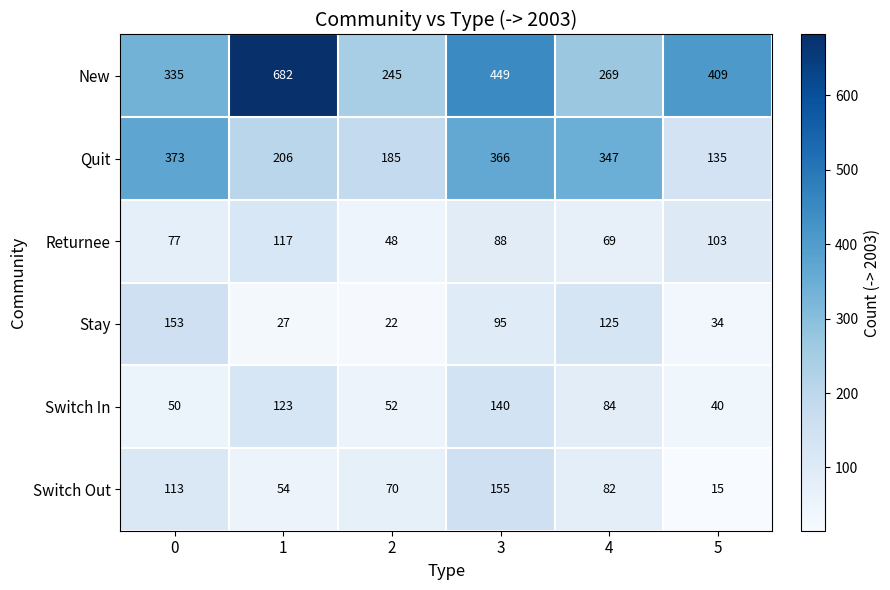

How many Returnee values are between 69 and 103?

4